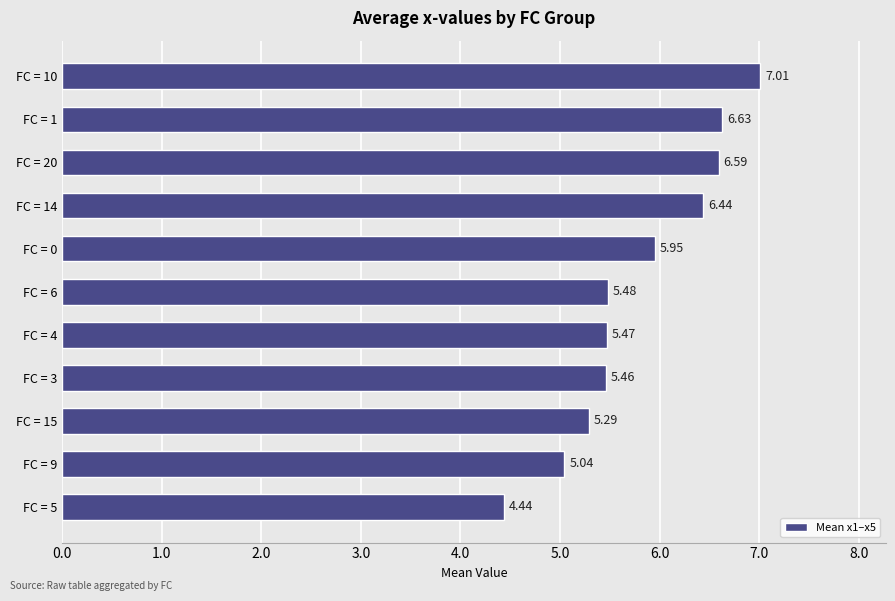

Does the chart contain any negative values?

No